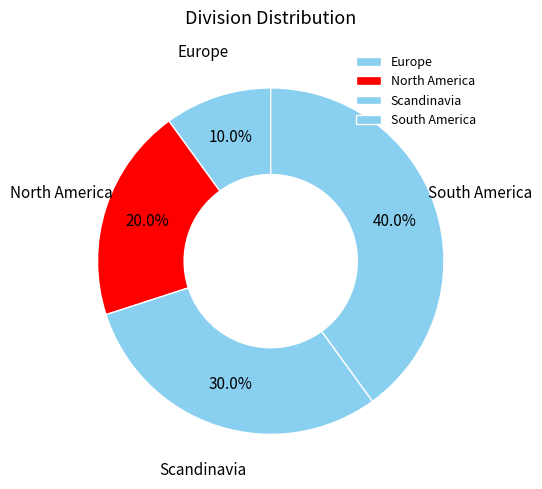

Count the number of slices in the pie.

4